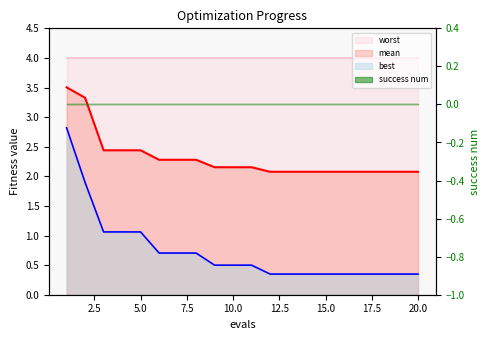

Does the chart have visible grid lines?

No